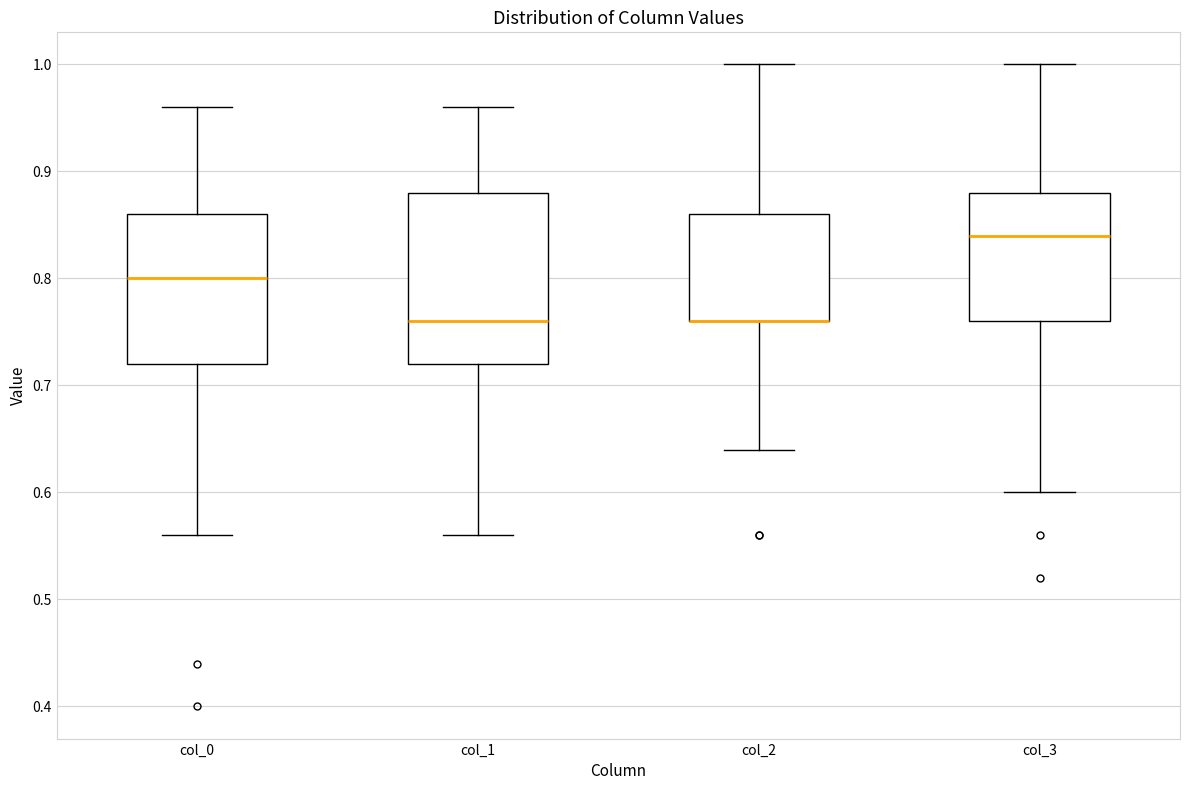

Reading left to right, transcribe this box plot: for each box, give where its median line is, the range the box spans, and where its two whiskers end, as read against the y-axis. The values are not printed on the chart, so give them approximately, as read against the axis.

col_0: median 0.80, box 0.72 to 0.86, whiskers 0.56 to 0.96
col_1: median 0.76, box 0.72 to 0.88, whiskers 0.56 to 0.96
col_2: median 0.76 (drawn on the box's lower edge), box 0.76 to 0.86, whiskers 0.64 to 1.00
col_3: median 0.84, box 0.76 to 0.88, whiskers 0.60 to 1.00